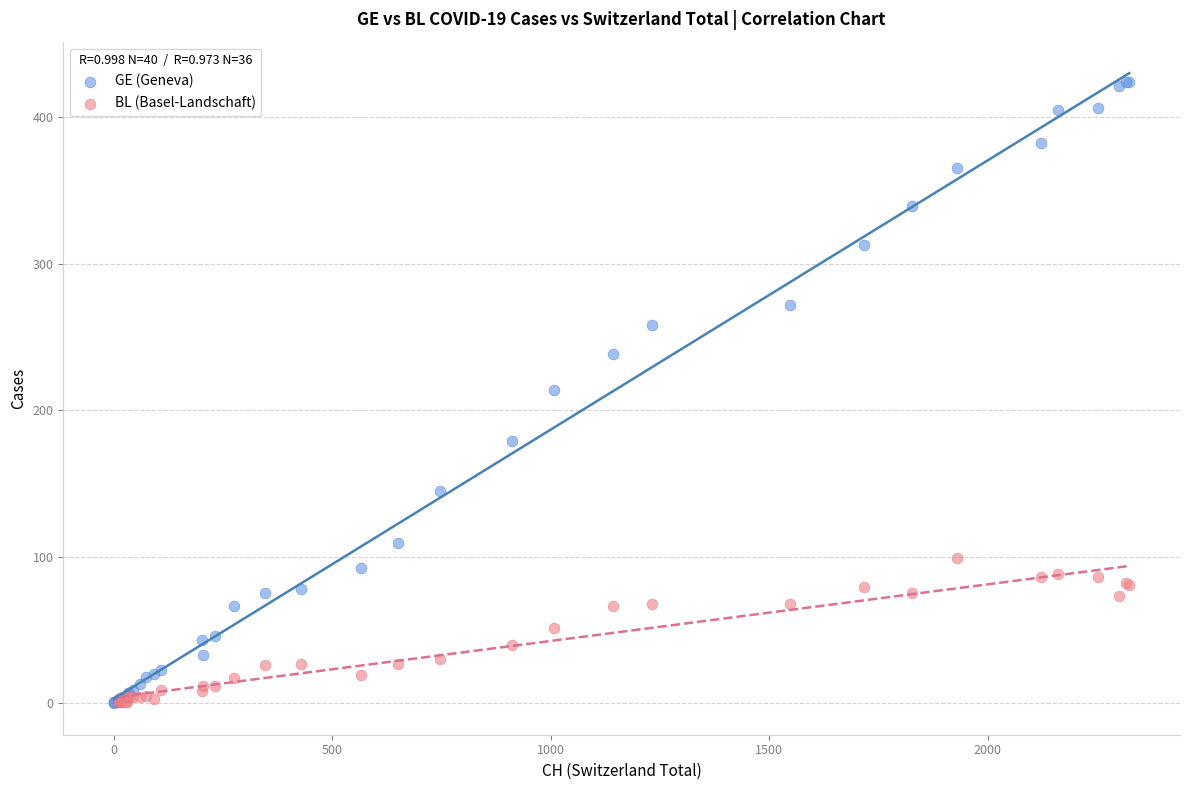

Which series reaches the maximum Y coordinate?

GE (Geneva)